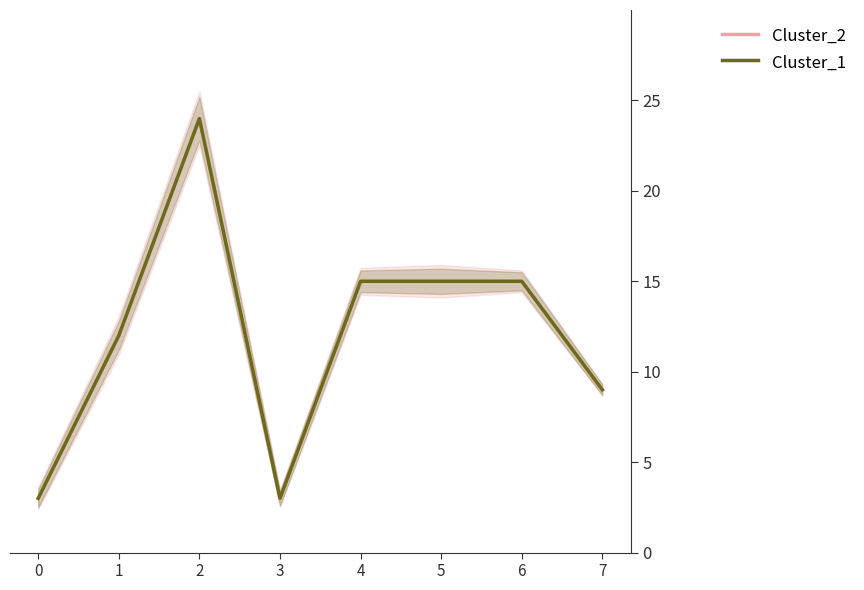

At how many categories does at least one series exceed 20?

1